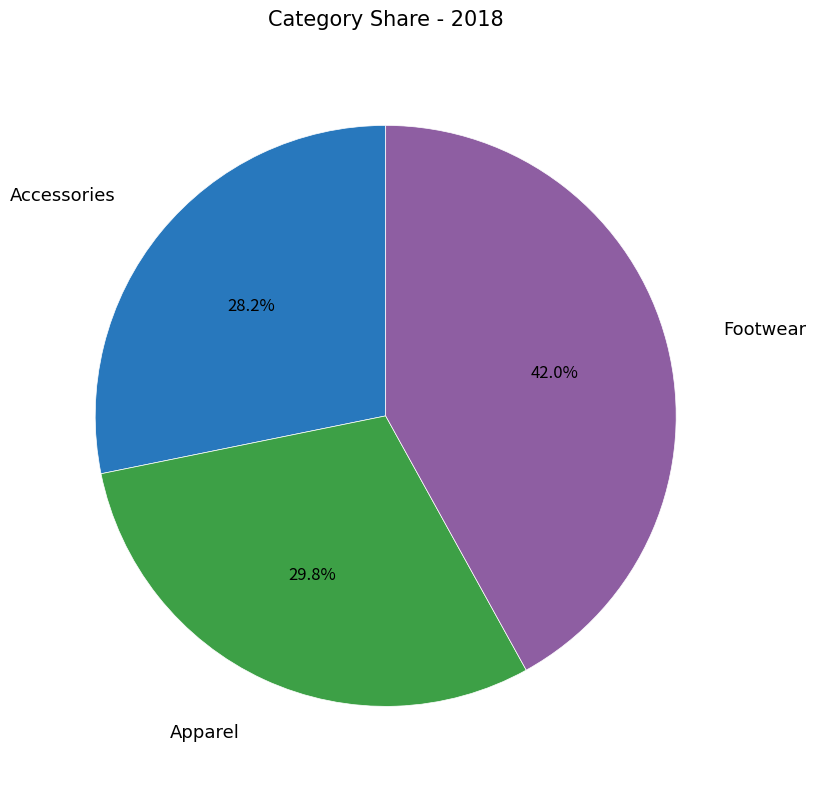

How many slices are in this pie chart?

3